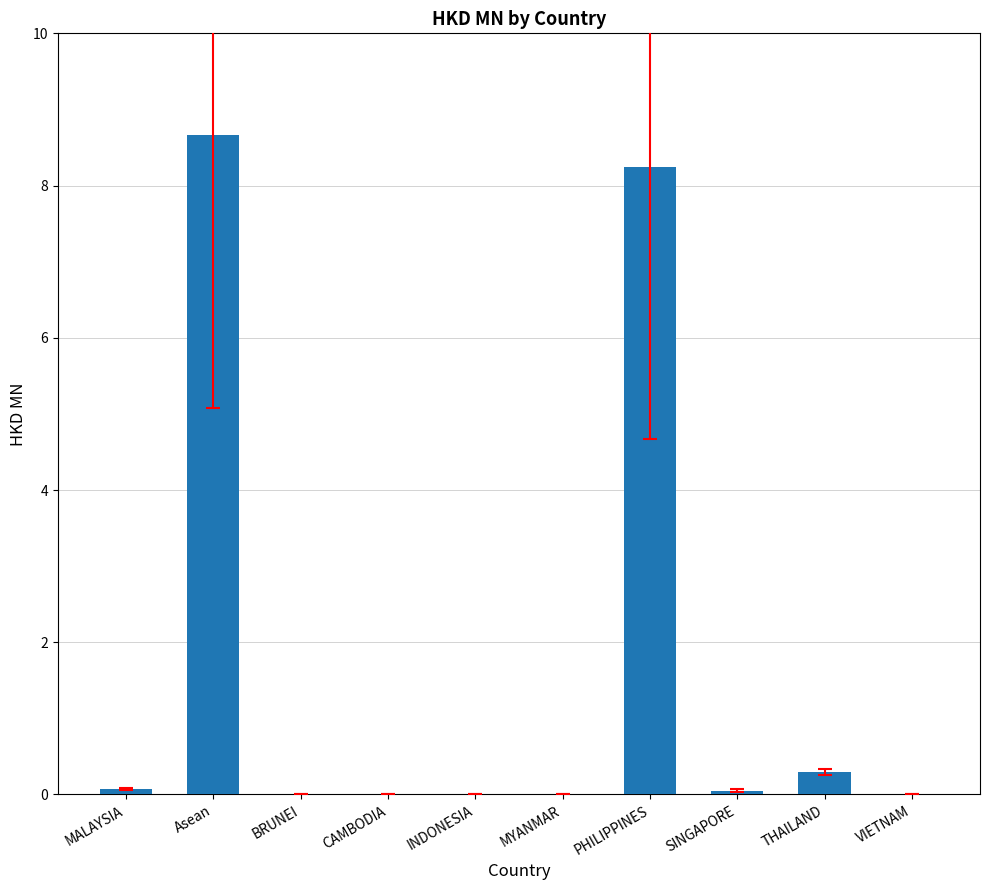

The chart shows a value of 0.1 at SINGAPORE. True or false?

True